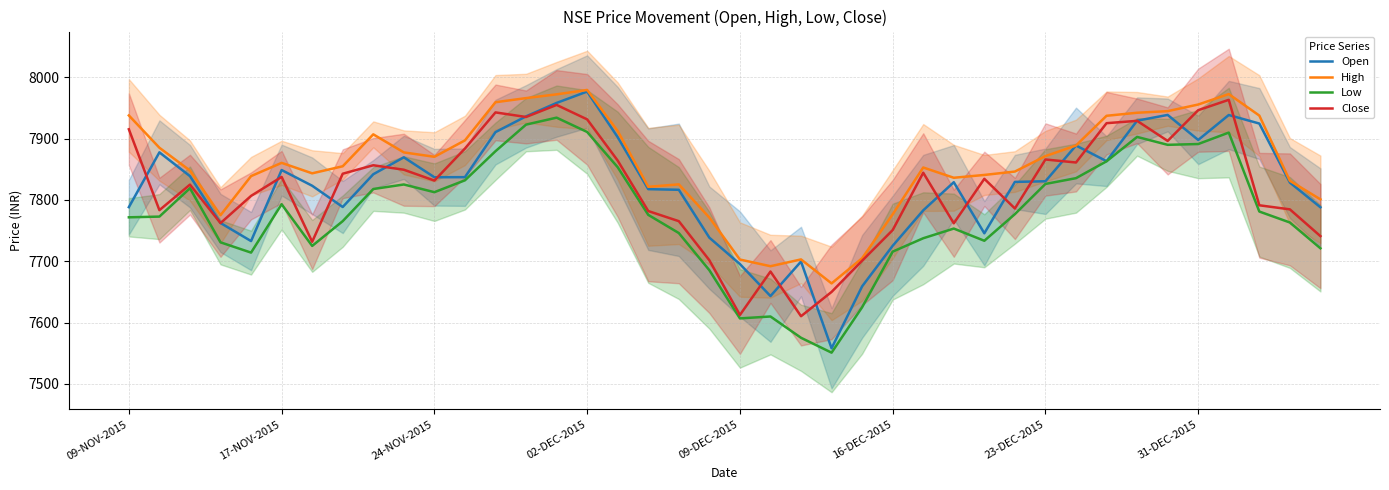

Reading left to right, transcribe all the data shown in this chart.

Open: 7788.2	7877.6	7838.8	7762.4	7732.9	7848.8	7823.1	7788.5	7841.9	7869.5	7837.0	7837.1	7910.6	7936.2	7958.1	7976.7	7902.3	7817.6	7816.6	7738.5	7695.5	7643.3	7699.6	7558.2	7659.1	7725.2	7783.1	7828.9	7745.6	7829.4	7830.4	7888.8	7863.2	7929.2	7938.6	7897.8	7938.4	7924.6	7828.4	7788.1
High: 7937.8	7885.1	7847.9	7775.1	7838.9	7860.4	7843.4	7854.9	7906.9	7877.5	7870.4	7897.1	7959.3	7966.0	7972.1	7979.3	7912.3	7821.4	7825.4	7771.2	7702.9	7691.9	7703.1	7663.9	7705.0	7776.6	7852.9	7836.1	7840.8	7846.3	7871.4	7888.8	7937.2	7942.1	7944.8	7955.6	7972.6	7937.6	7831.2	7800.9
Low: 7771.7	7772.9	7819.1	7730.9	7714.1	7793.0	7725.1	7765.4	7817.8	7825.2	7812.6	7832.0	7879.4	7922.8	7934.1	7910.8	7853.3	7775.7	7746.1	7685.4	7606.9	7610.0	7575.3	7551.1	7625.1	7715.8	7737.6	7753.4	7733.4	7776.9	7826.1	7835.5	7863.0	7902.8	7889.9	7891.1	7909.8	7781.1	7763.2	7721.2
Close: 7915.2	7783.4	7825.0	7762.2	7806.6	7837.6	7731.8	7842.8	7856.6	7849.2	7831.6	7883.8	7942.7	7935.2	7954.9	7931.4	7864.1	7781.9	7765.4	7701.7	7612.5	7683.3	7610.4	7650.1	7700.9	7750.9	7844.4	7761.9	7834.4	7786.1	7865.9	7861.1	7925.1	7928.9	7896.2	7946.4	7963.2	7791.3	7784.6	7741.0